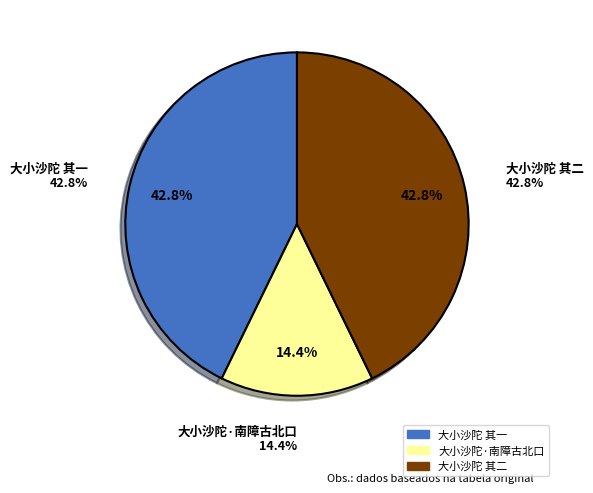

To the nearest percent, what portion does 大小沙陀 其一 represent?

43%